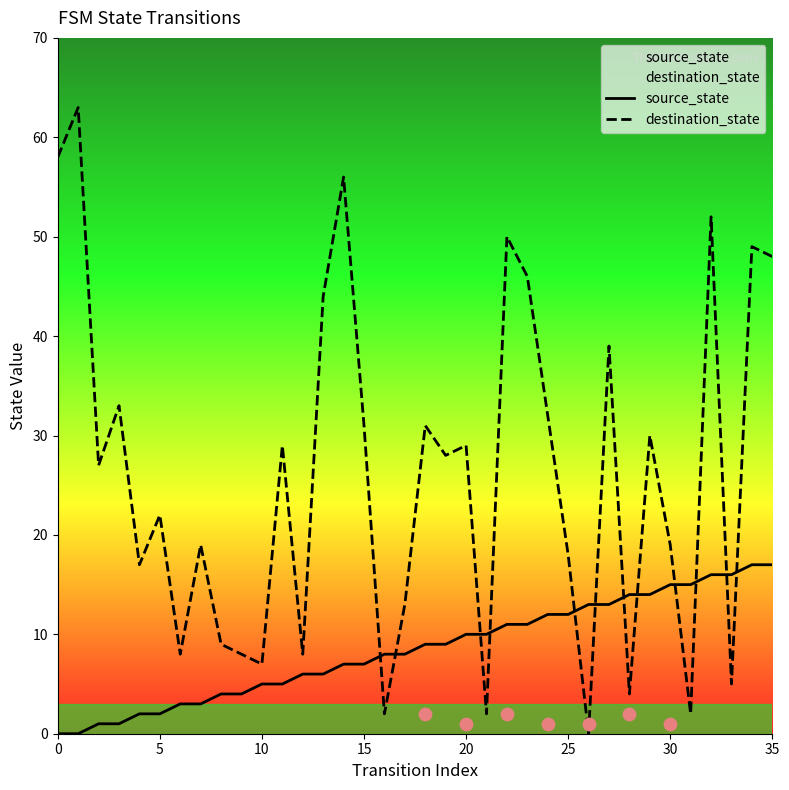

At how many categories does at least one series exceed 32?

11